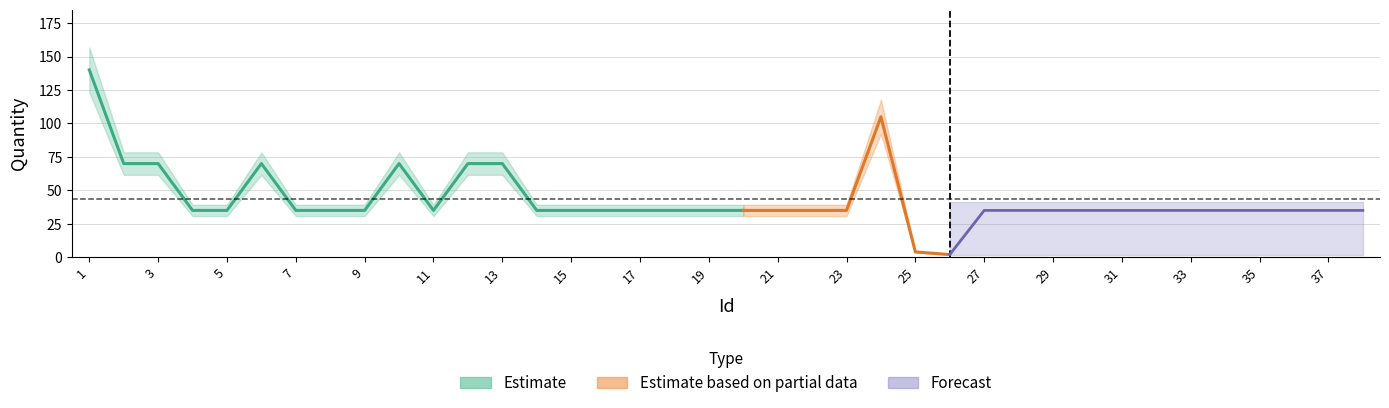

Where is the first local minimum?

11